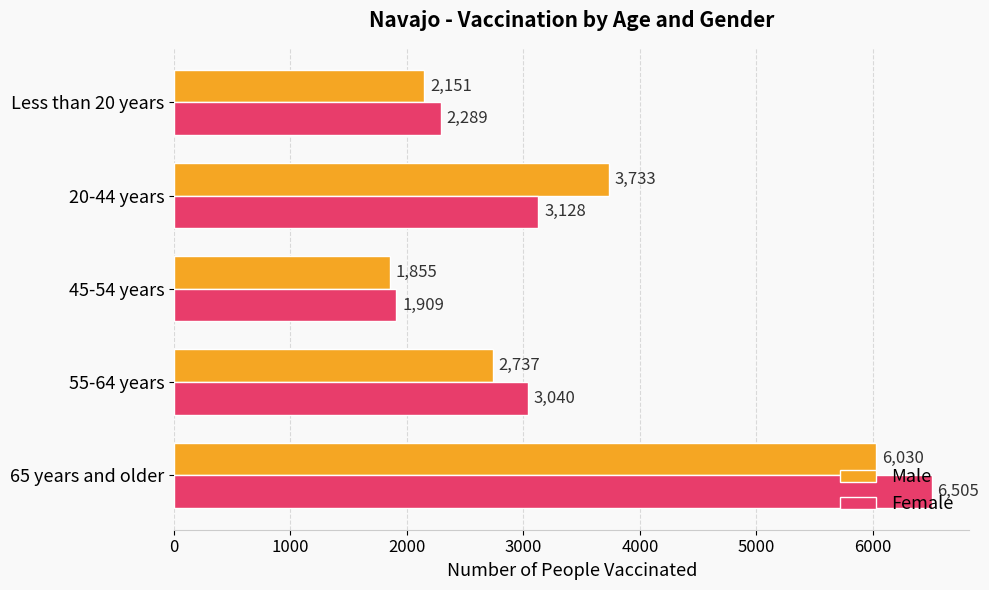

At which label does Female reach its minimum?

45-54 years